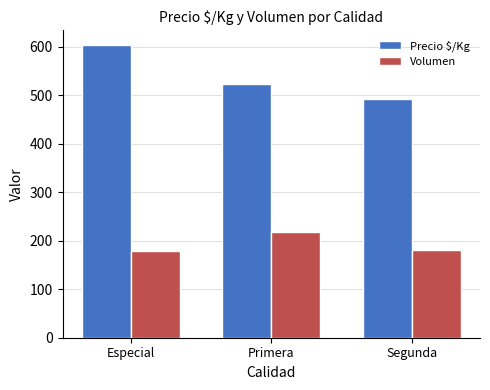

What is the approximate value of Precio $/Kg at Primera, to the nearest 50?

500